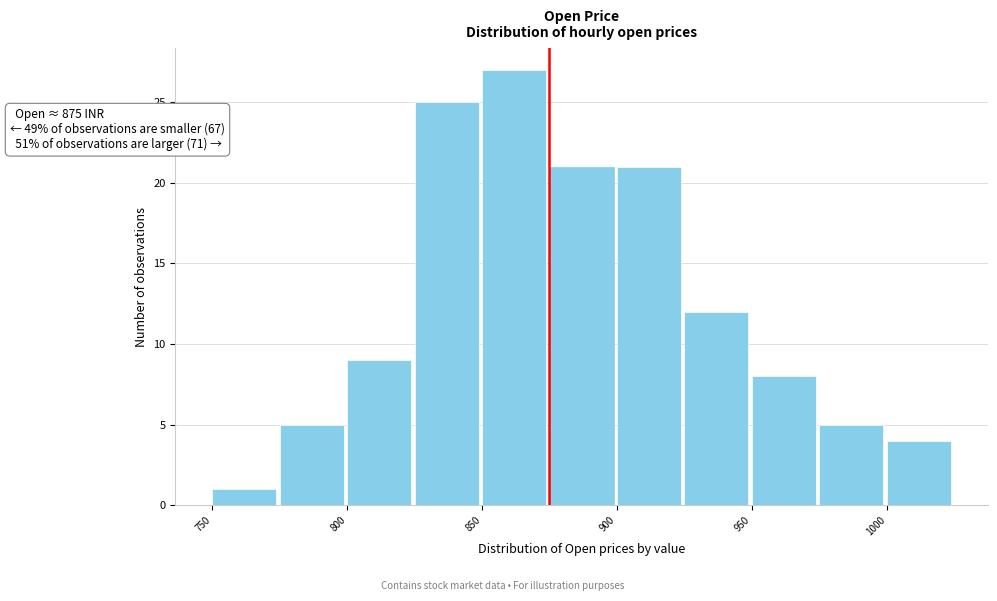

Which range on the x-axis has the tallest bar?

850 to 875